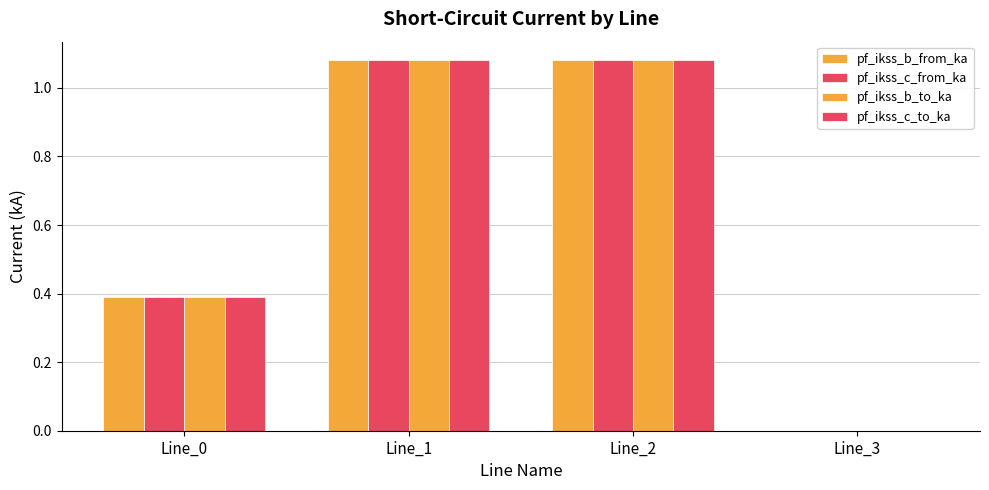

What is the greatest value displayed?

1.1